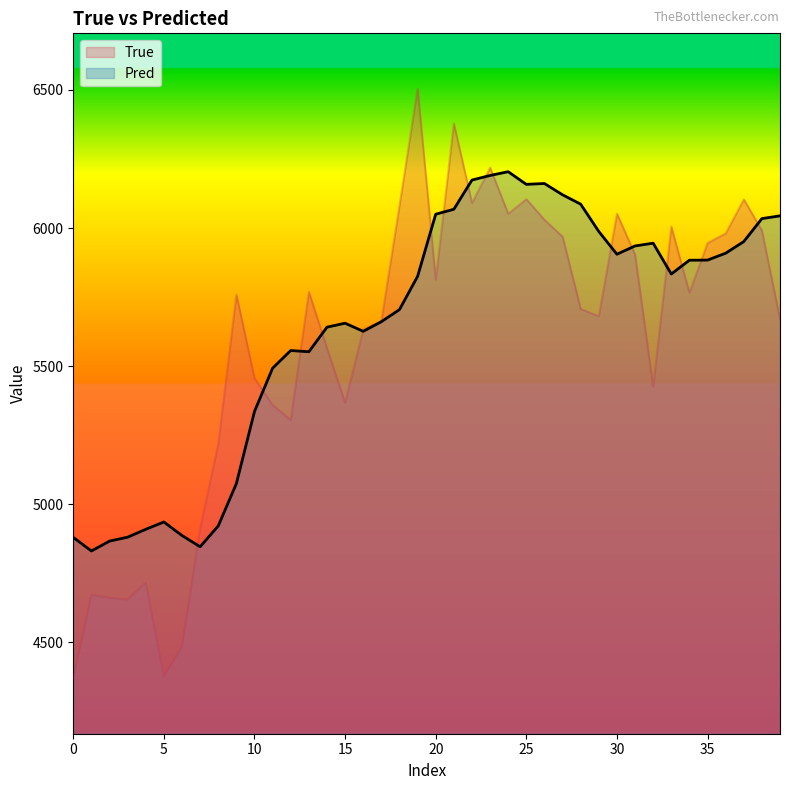

What are all the series names shown in the legend?

True, Pred